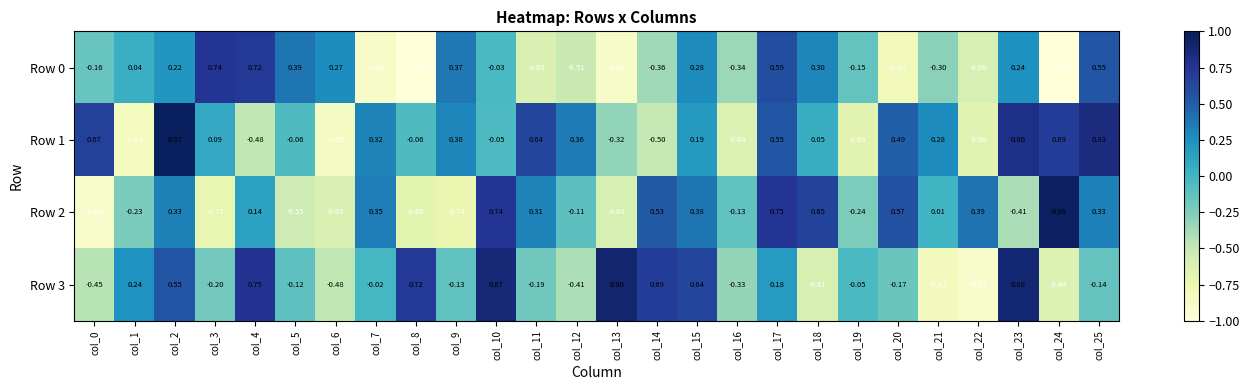

What is the total value across all series at col_17?

2.1